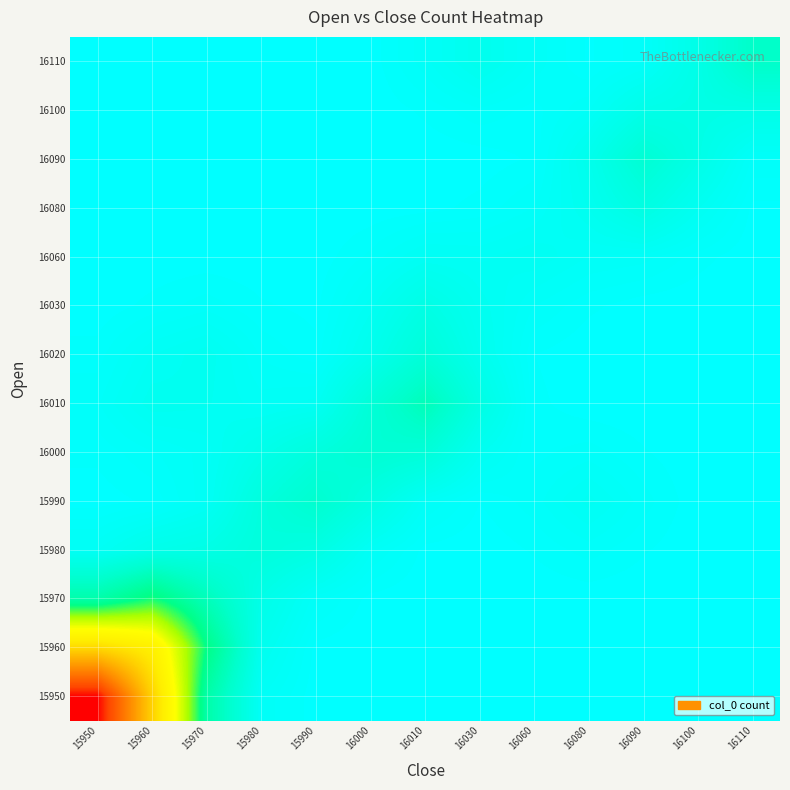

Count the number of categories in the chart.

13